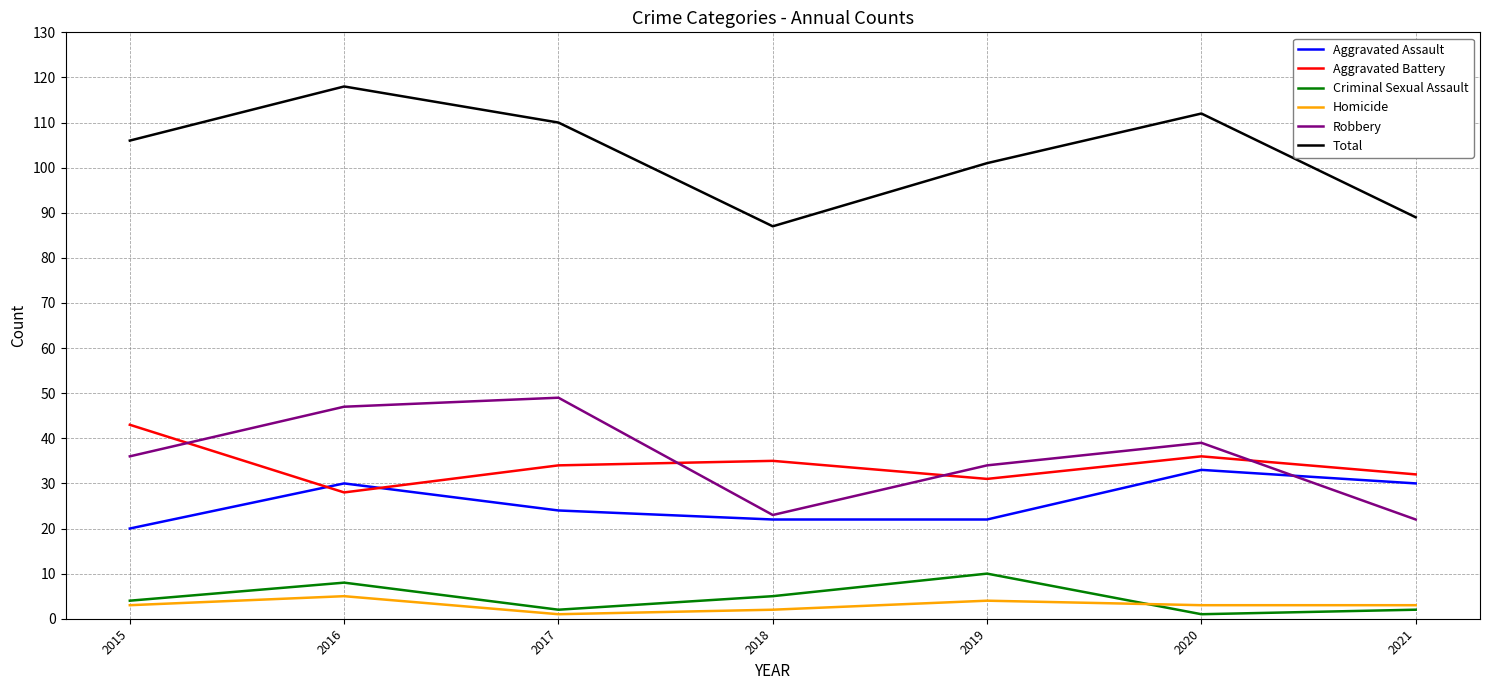

How many Criminal Sexual Assault values are between 2 and 8?

5